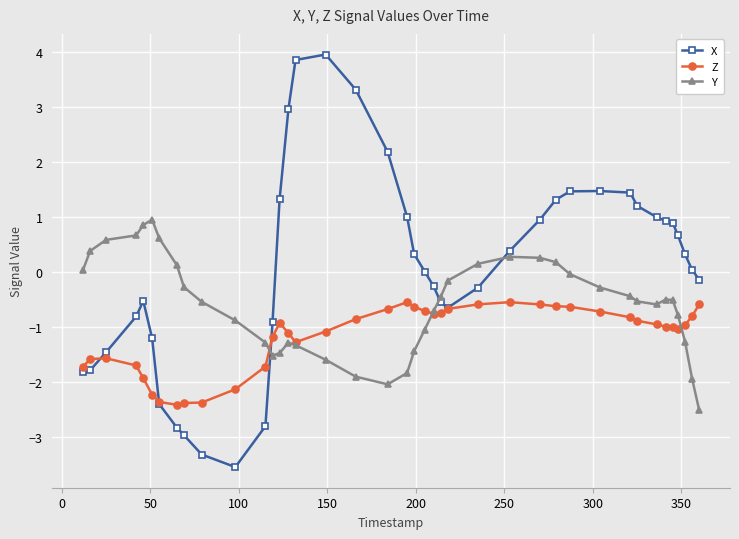

Which series has the largest range (max minus min)?

X